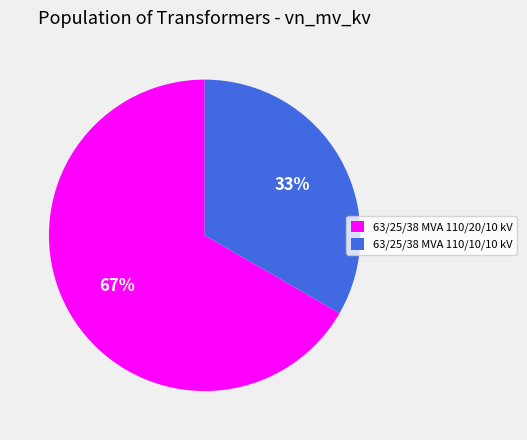

To the nearest percent, what percentage of the pie is 63/25/38 MVA 110/20/10 kV?

67%